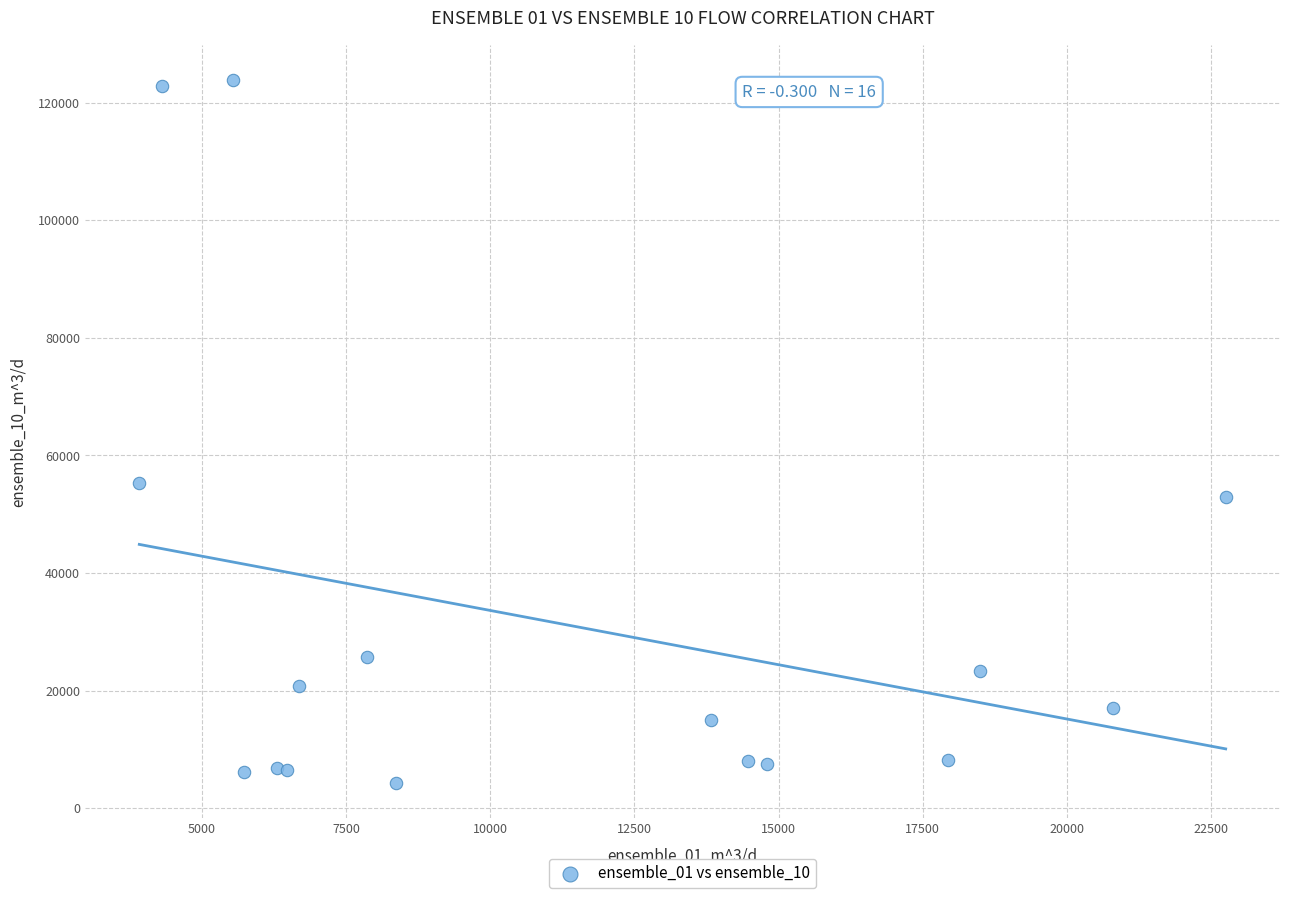

What Y value in the scatter plot is closest to 64073?

55294.4